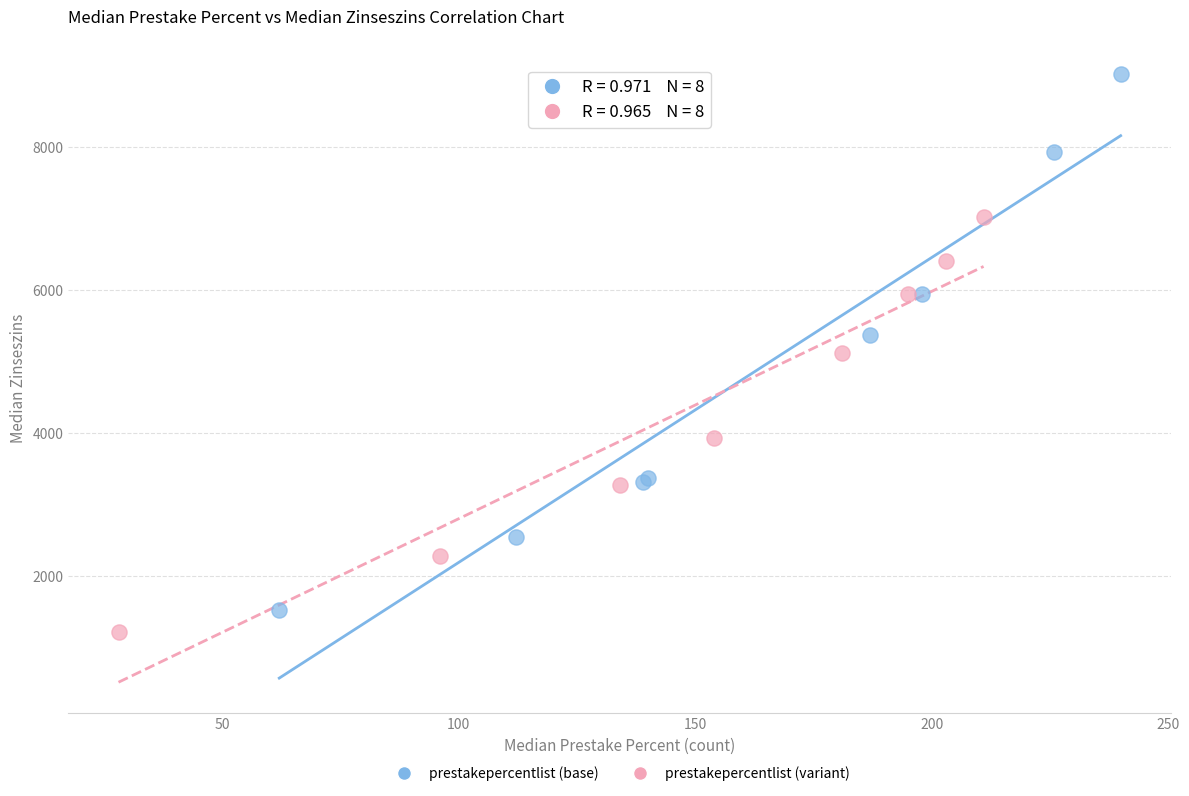

Which series reaches the maximum Y coordinate?

prestakepercentlist (base)